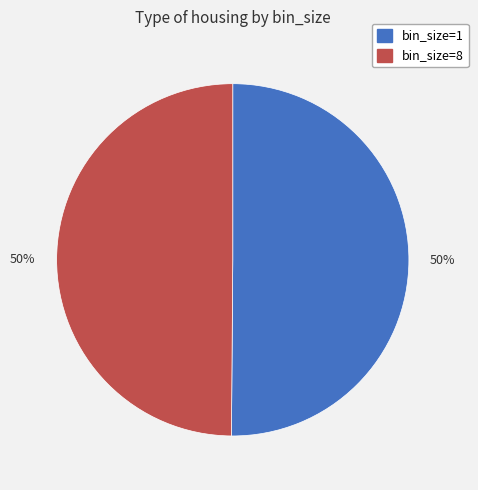

To the nearest percent, what is the average slice percentage?

50%